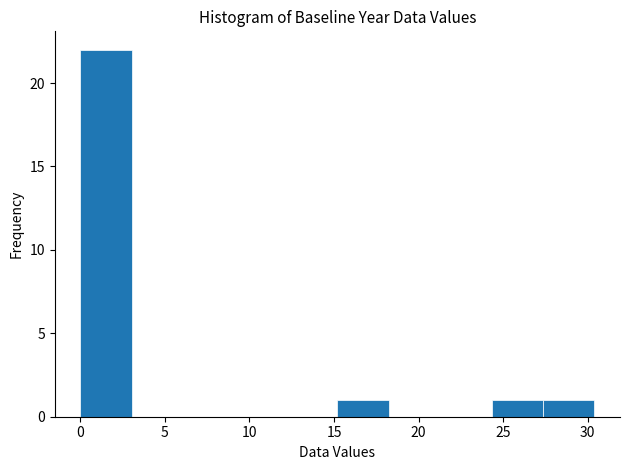

Over which range of the x-axis is the bar tallest?

0.0 to 3.0